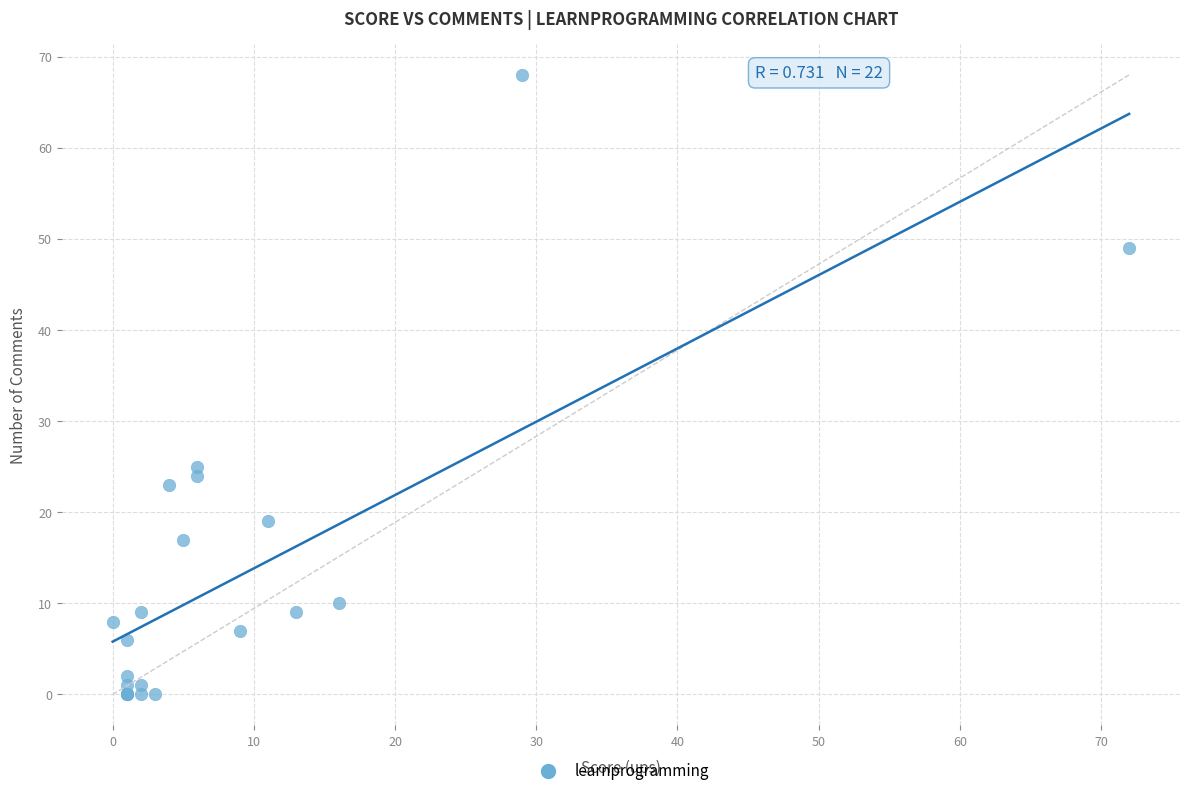

What Y value in the scatter plot is closest to 34?

25